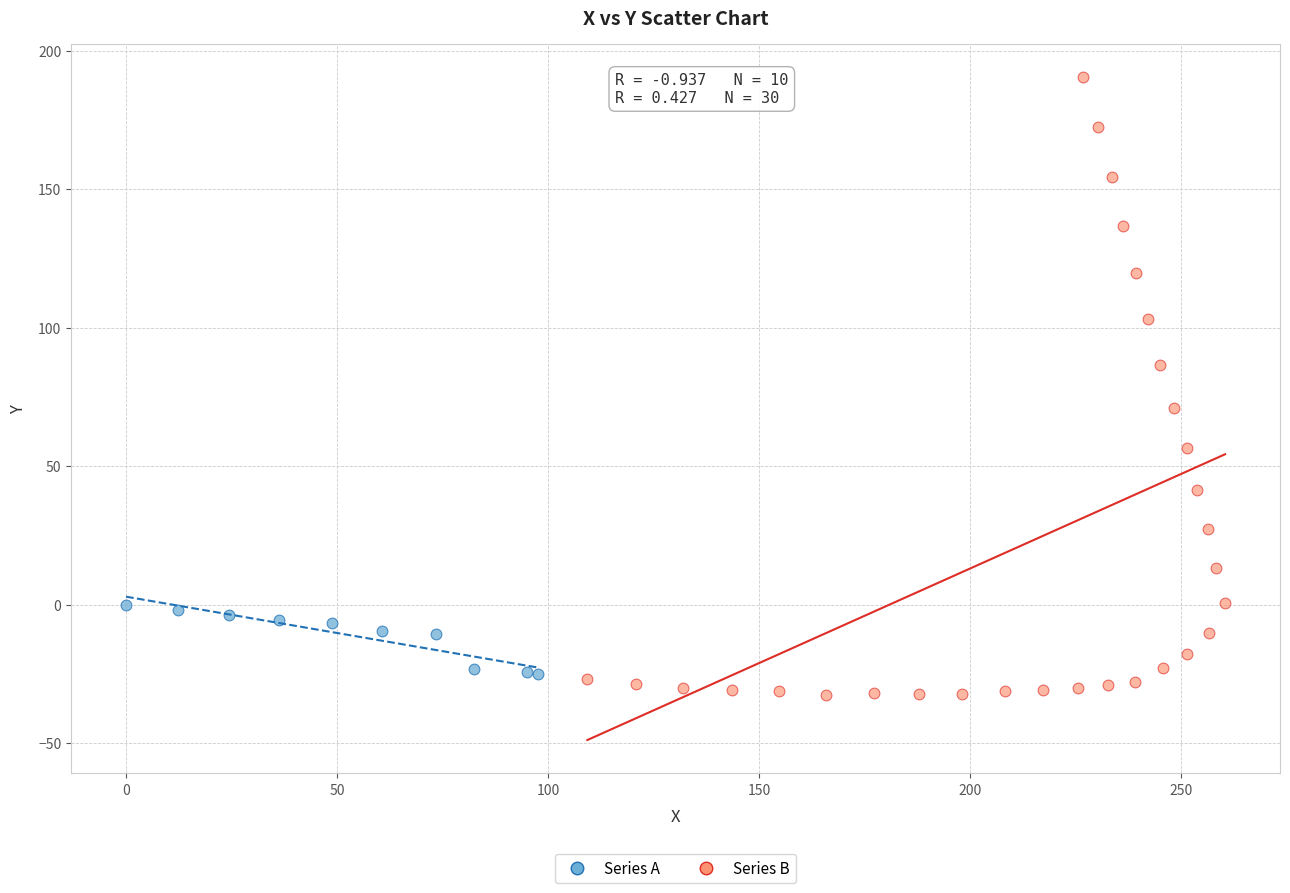

Which series has the widest spread of Y values?

Series B